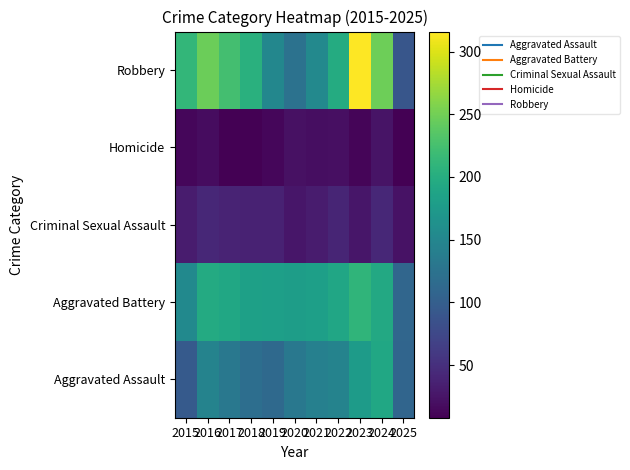

At how many categories does at least one series exceed 119?

10